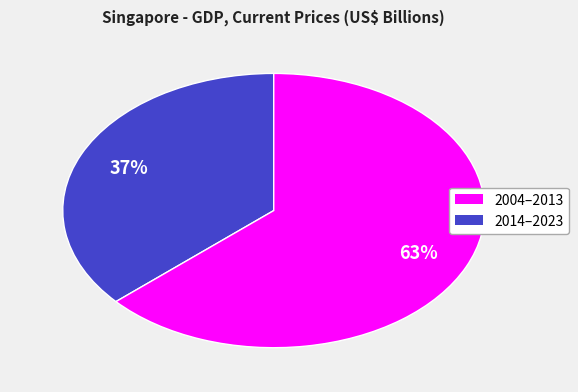

To the nearest percent, what is the average slice percentage?

50%